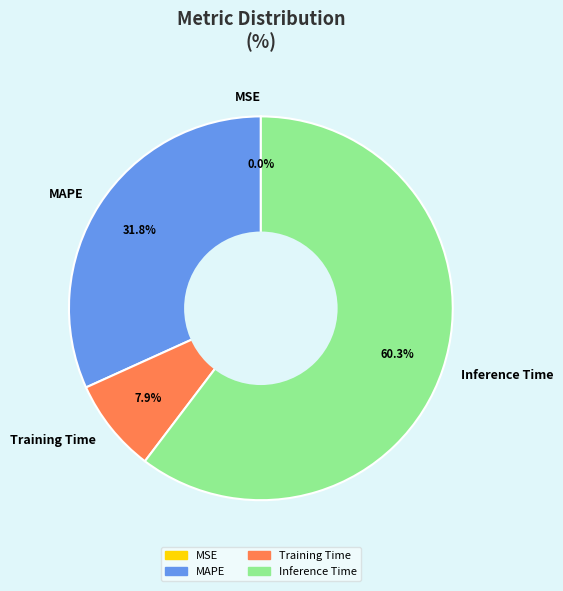

What percentage do Training Time and MAPE together represent?

39.7%